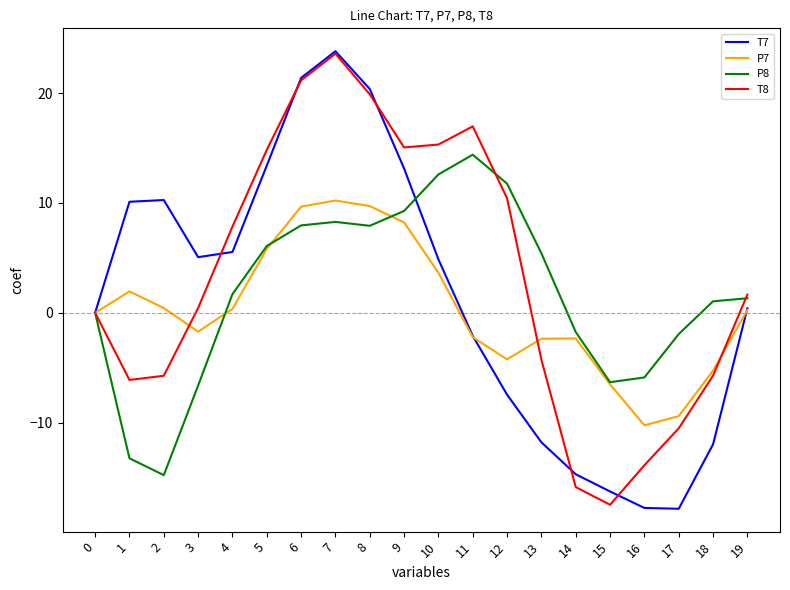

What is the sum of all P8 values?

37.2